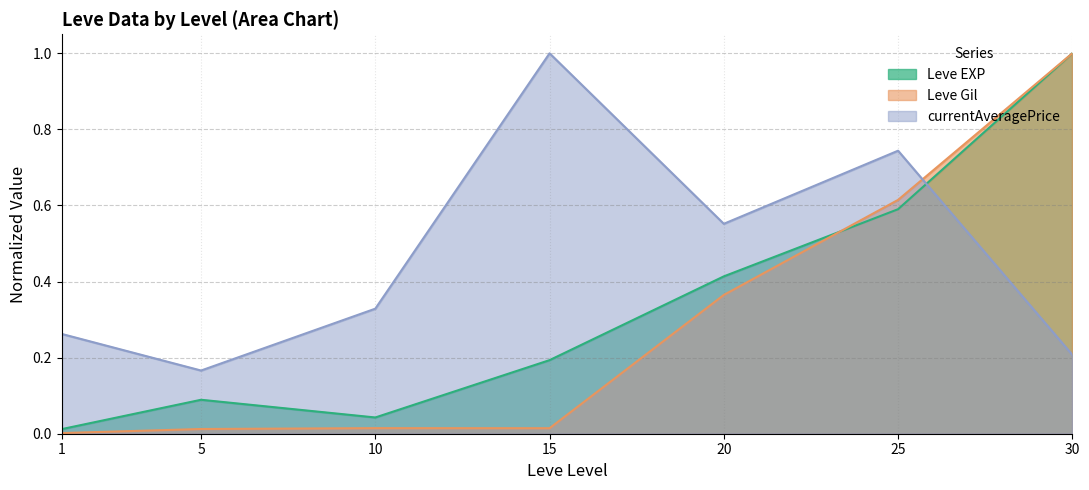

Where do currentAveragePrice and Leve Gil first cross each other?

25 and 30